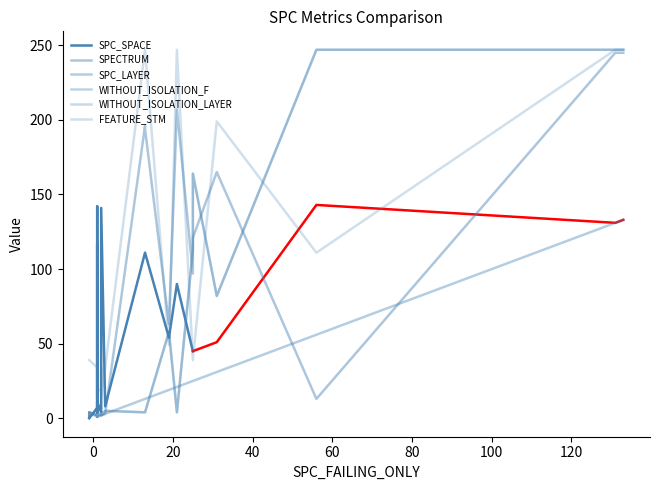

What is the value of the SPC_LAYER point at the 8th from the left?

1